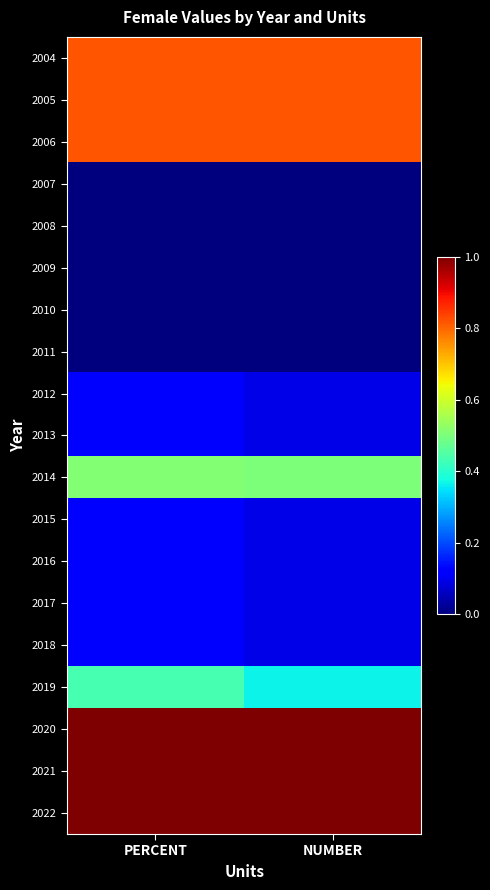

Which has a higher value, PERCENT or NUMBER?

NUMBER